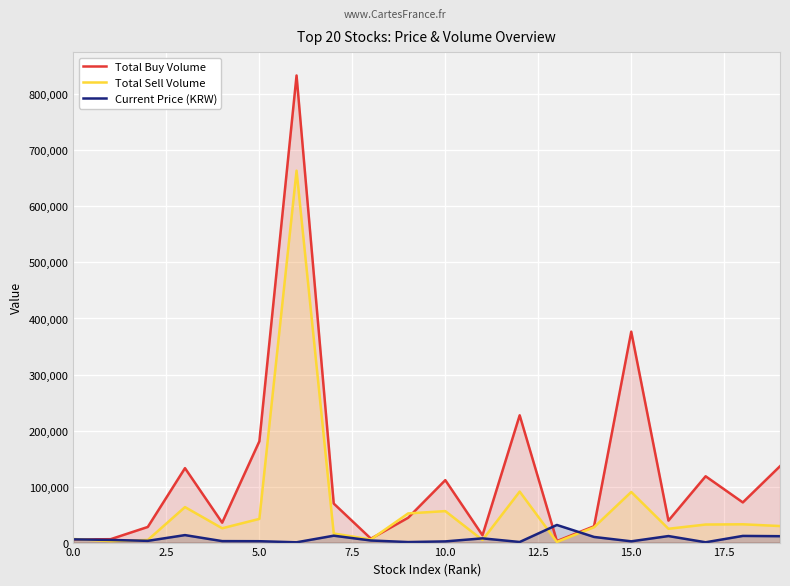

What is the highest value of the Total Sell Volume series?

663842